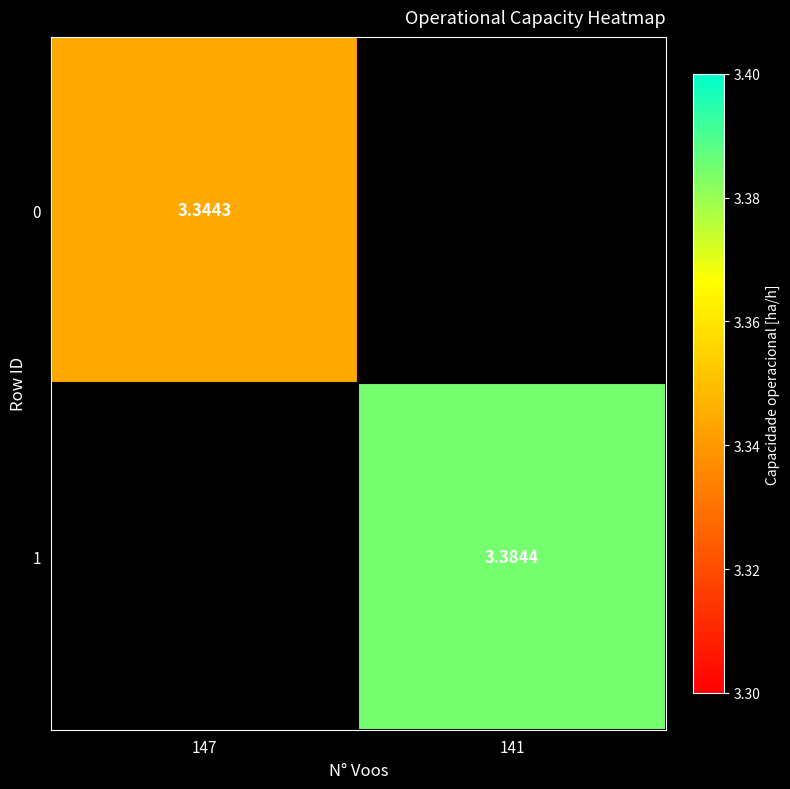

At how many categories does at least one series exceed 3?

2